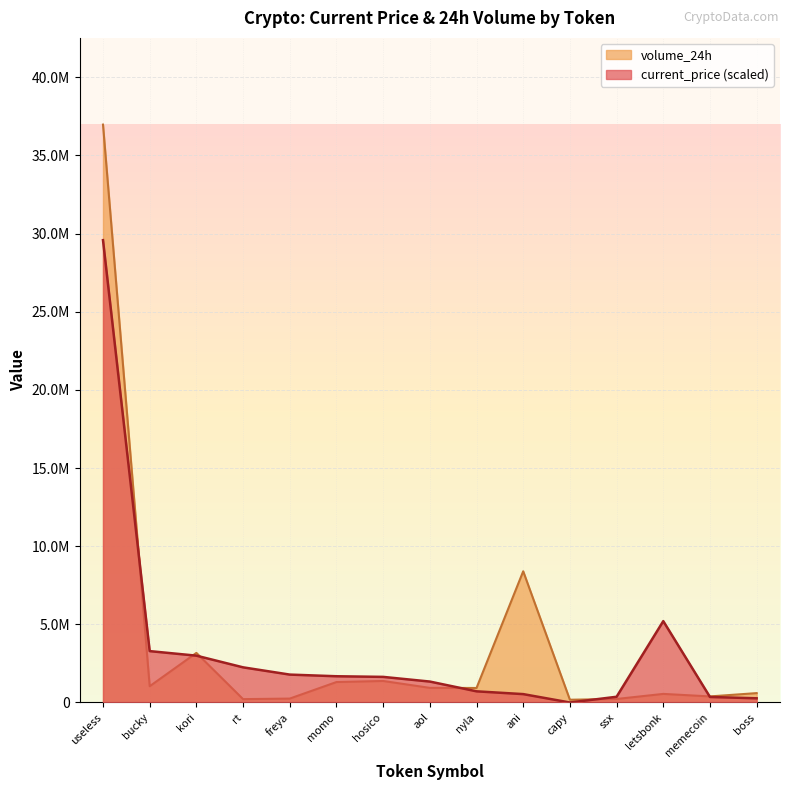

What is the maximum value shown in the chart?

36978096.0